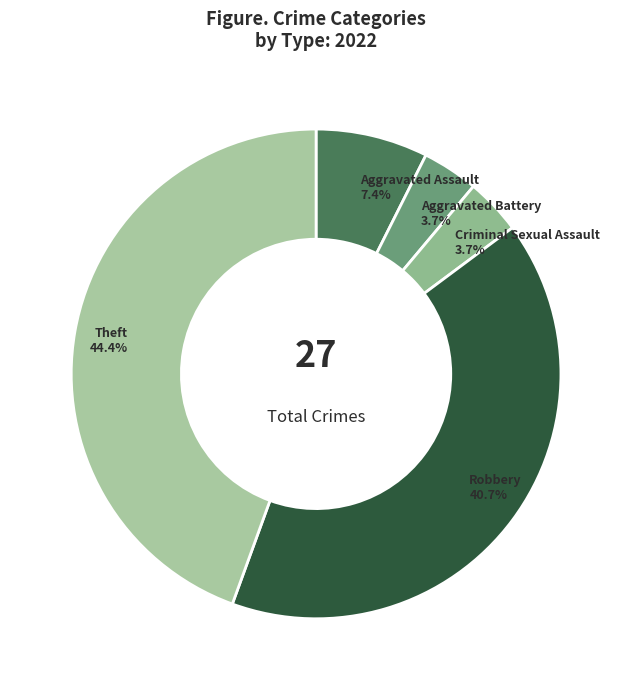

Count the number of slices in the pie.

5